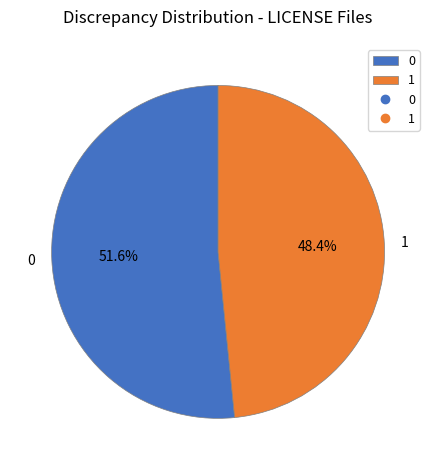

Rank the categories by value from lowest to highest.

1, 0